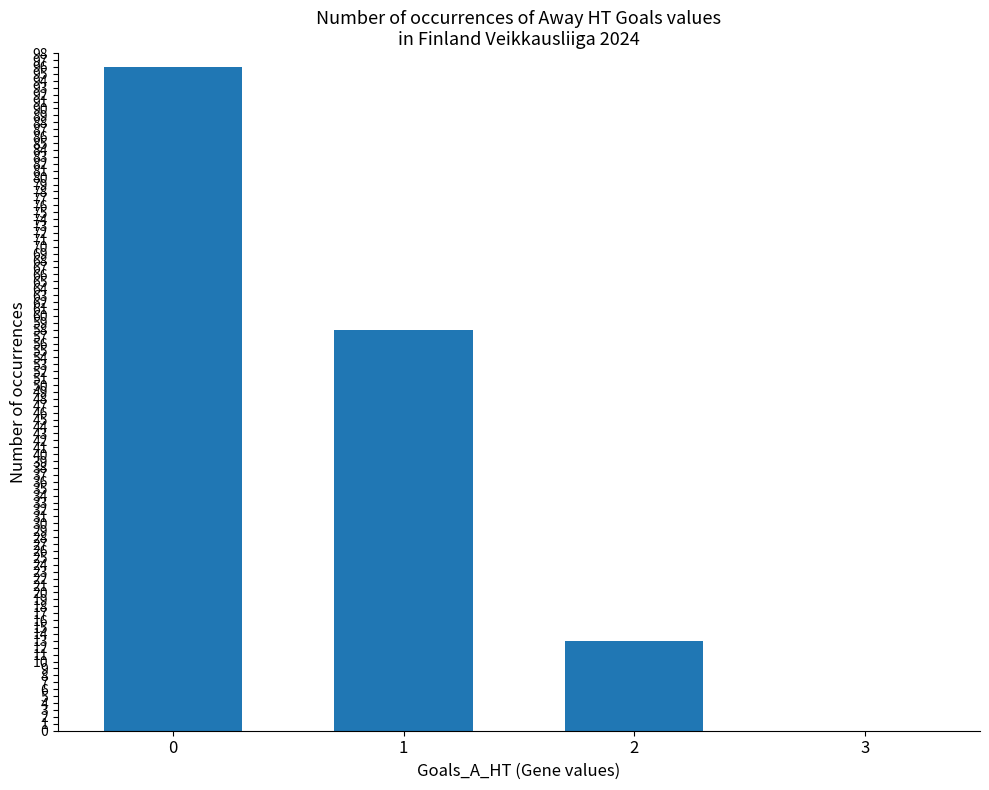

What is the approximate value at 2?

13